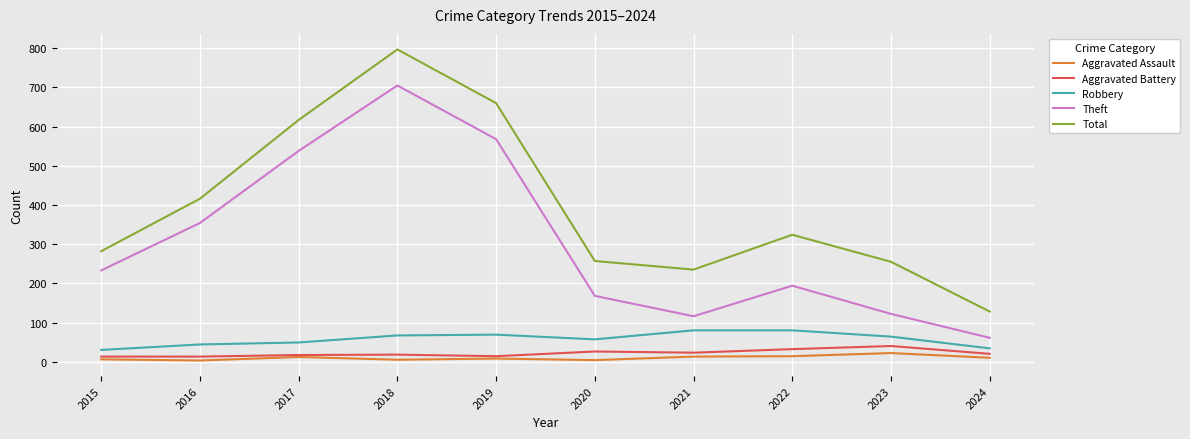

What is the total value across all series at 2019?

1319